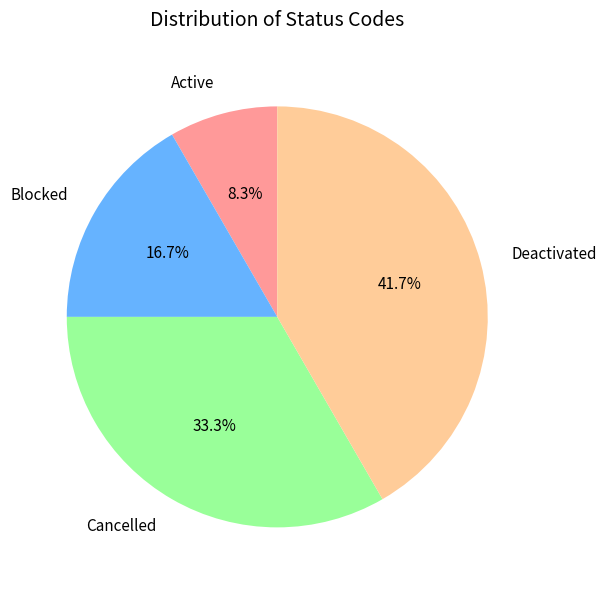

Rank the categories by value from highest to lowest.

Deactivated, Cancelled, Blocked, Active